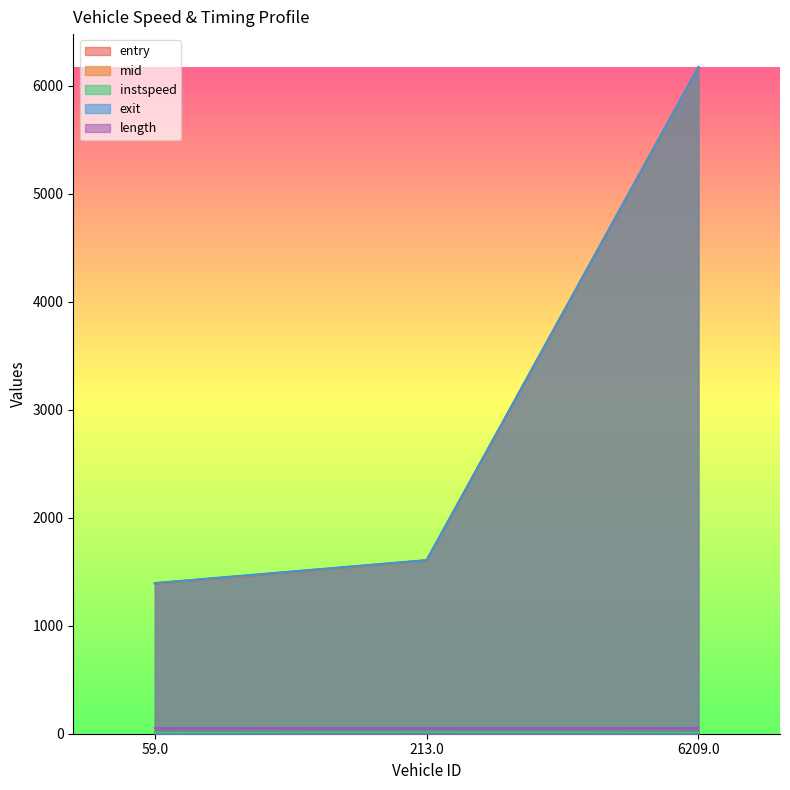

Where is entry nearest to the value 3779?

213.0